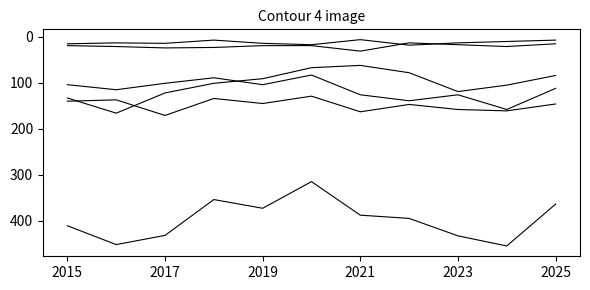

Is this an area chart (filled region under the line)?

No